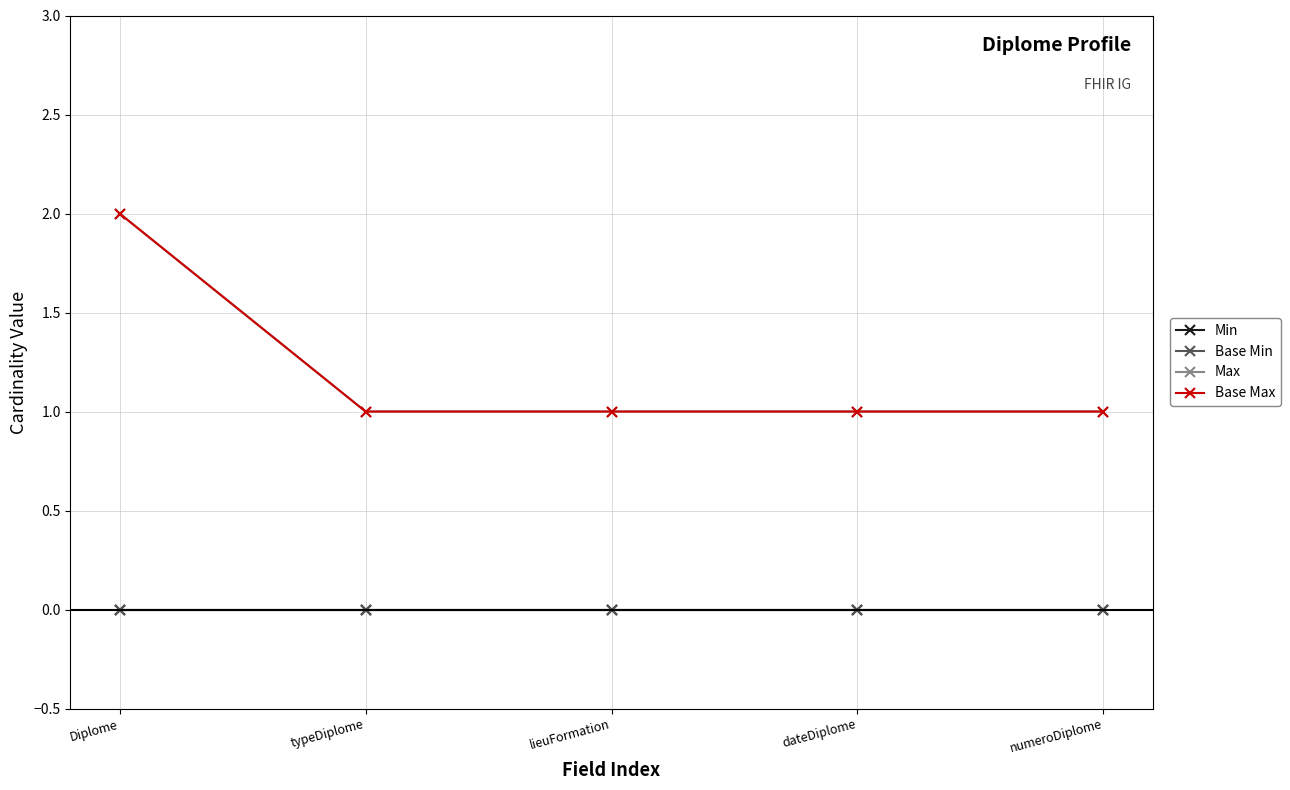

What position from the left is typeDiplome?

2